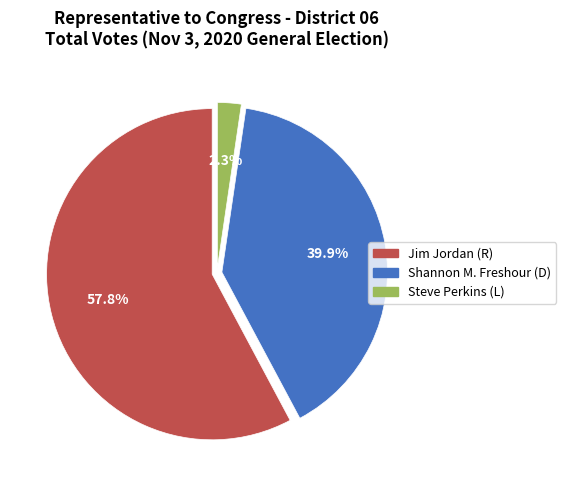

Does any single category account for the majority?

Yes